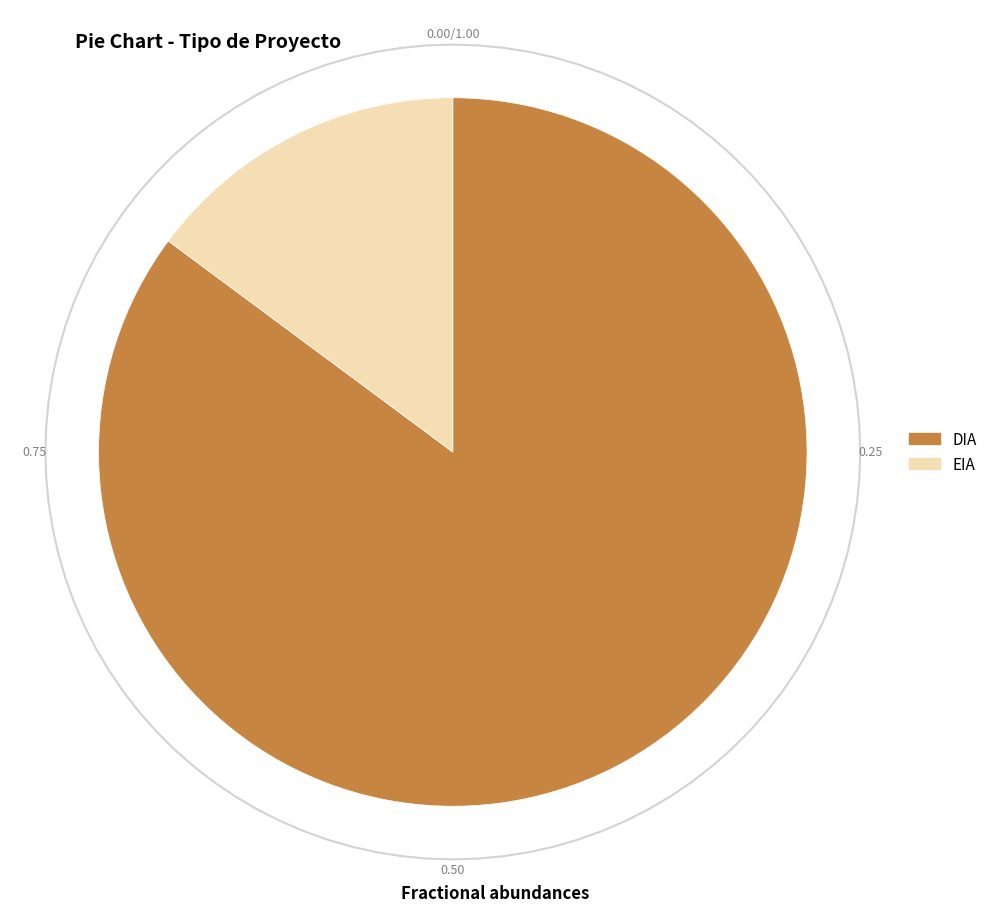

The EIA slice represents 27% of the pie. True or false?

False